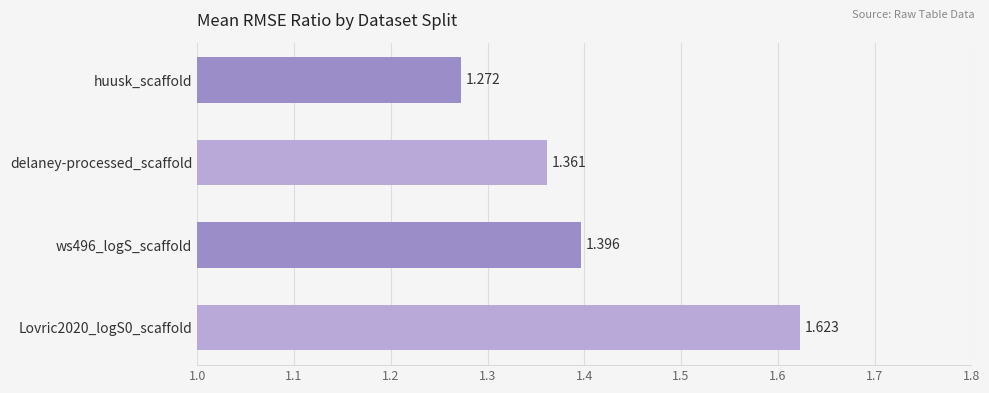

Which category has the lowest value across all series?

huusk_scaffold